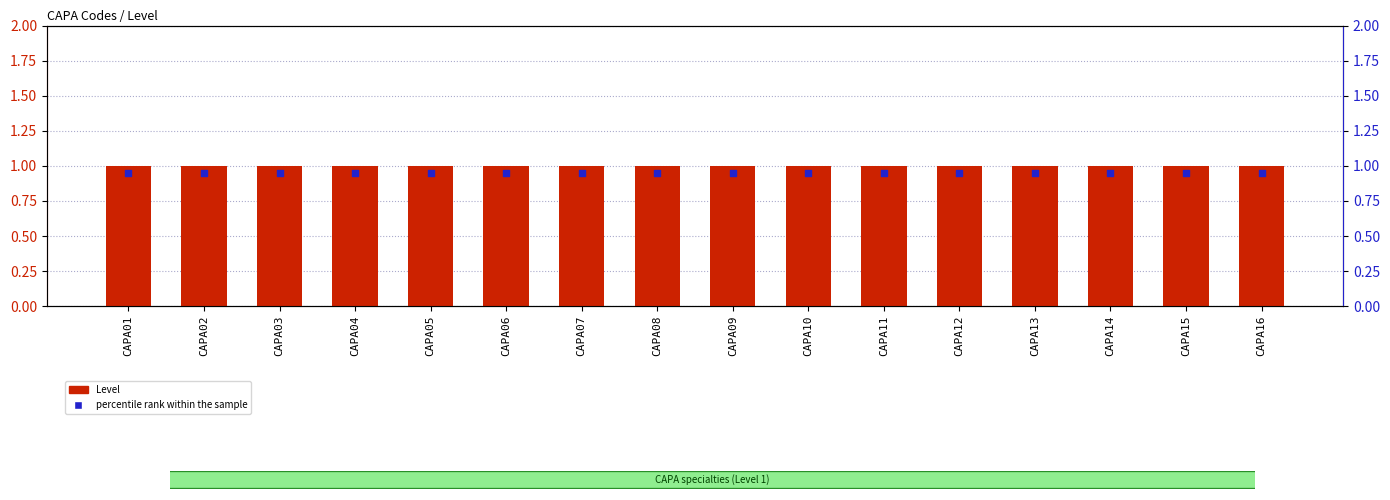

What are all the series names shown in the legend?

Level, percentile rank within the sample